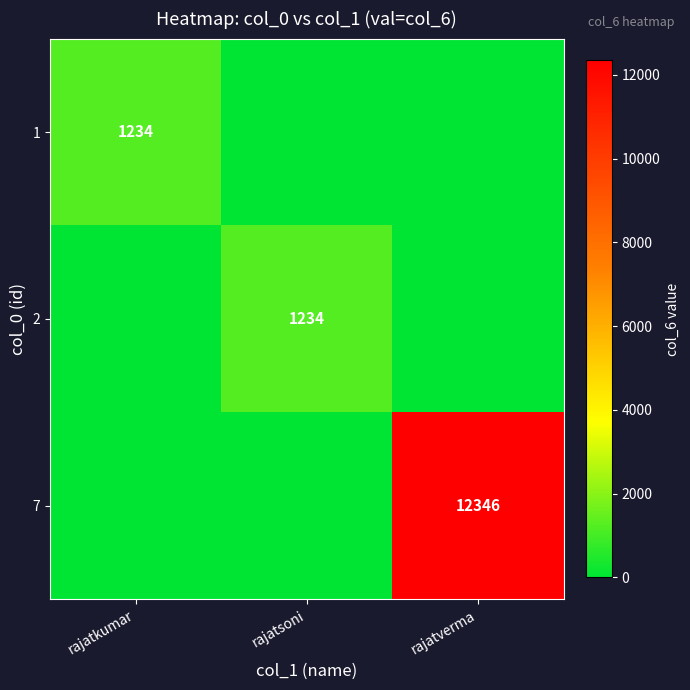

The value of 2 at rajatsoni is 1234. True or false?

True